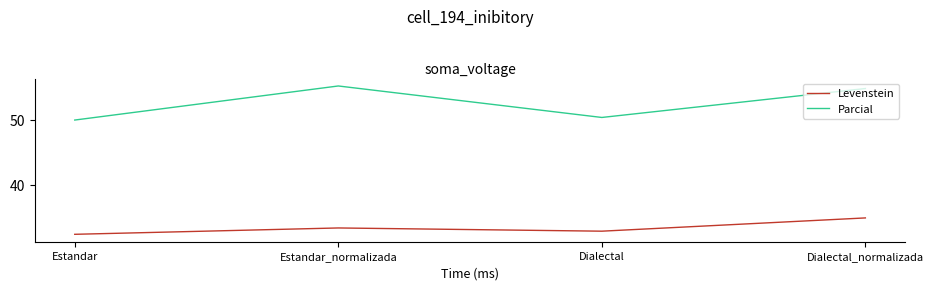

How many values in the Levenstein series are below 33?

2